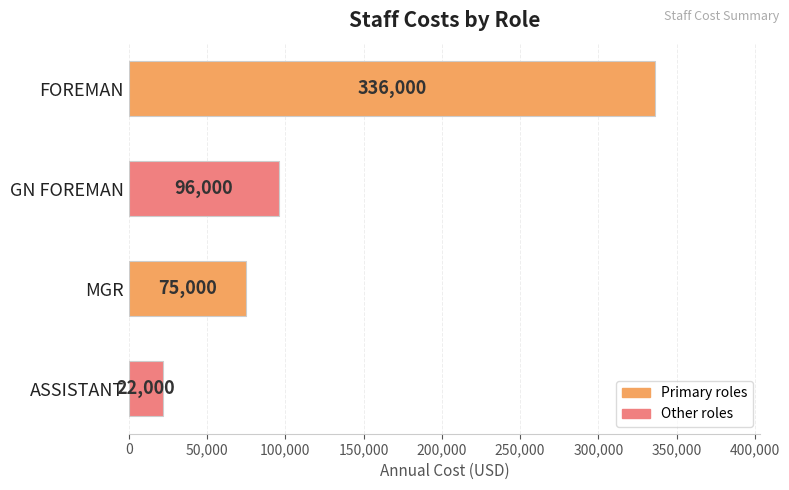

List the labels in order of value, largest first.

FOREMAN, GN FOREMAN, MGR, ASSISTANT